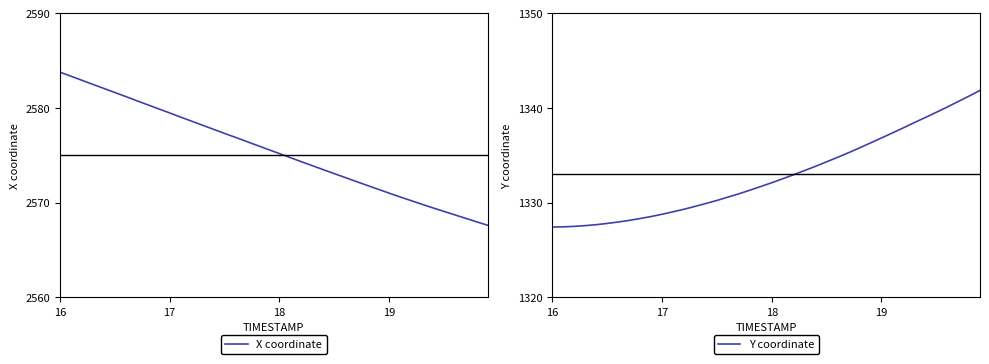

Does the chart have visible grid lines?

No